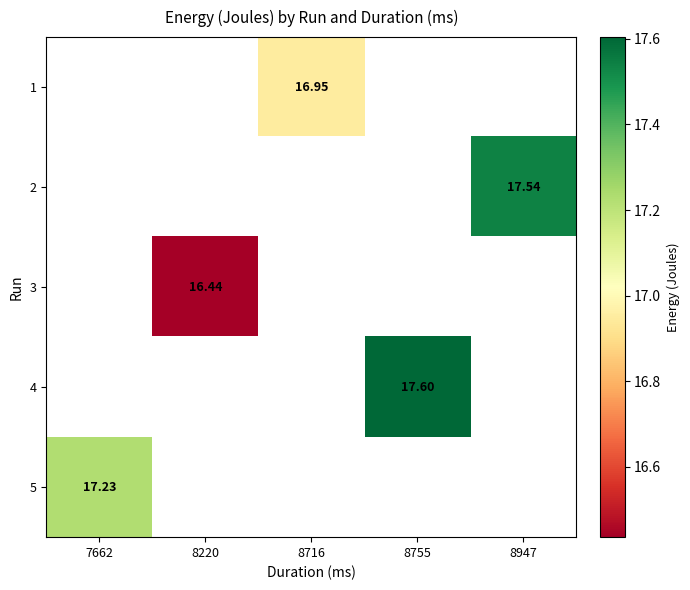

Which series has the largest range (max minus min)?

5